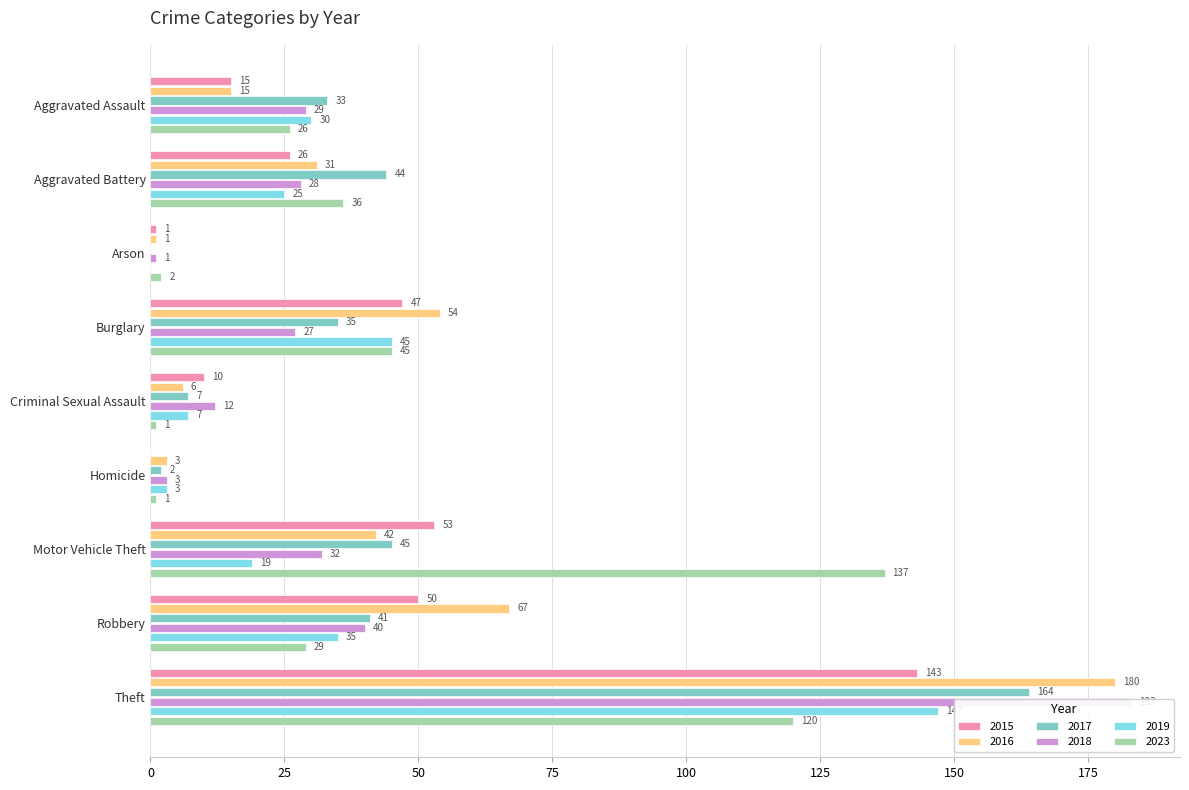

What is the label of the 9th bar from the right?

Aggravated Assault